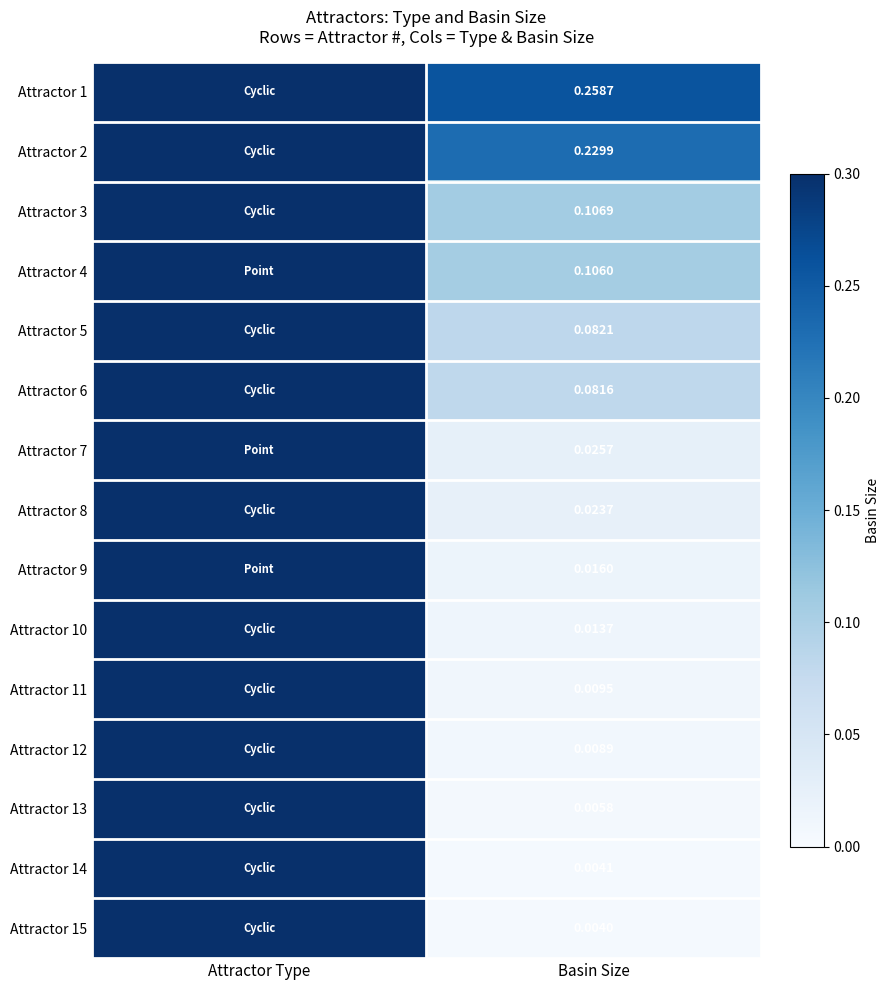

What is the spread (max minus min) of values at Basin Size?

0.3